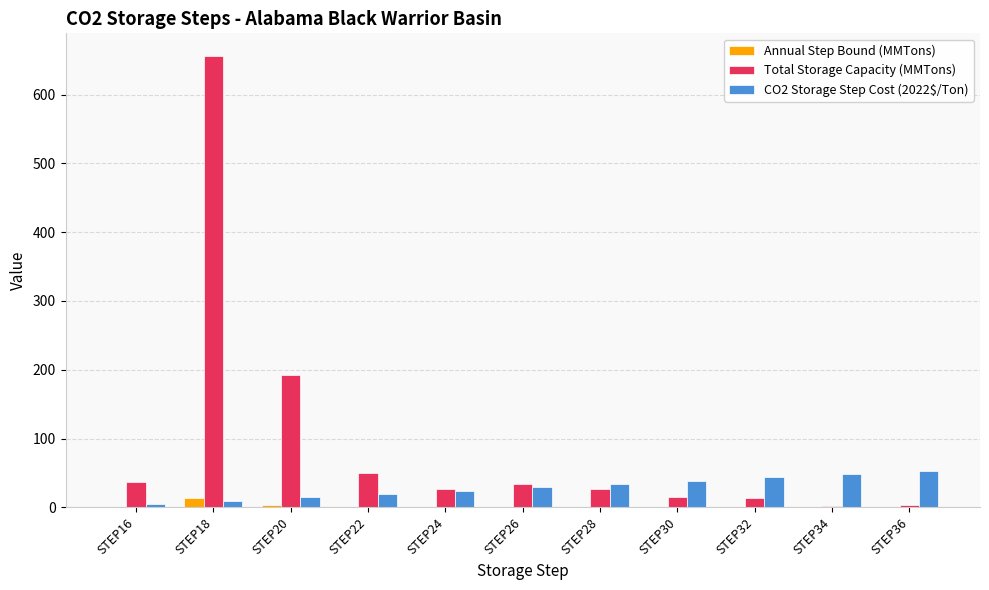

Is it true that CO2 Storage Step Cost (2022$/Ton) equals 13.3 at STEP34?

False